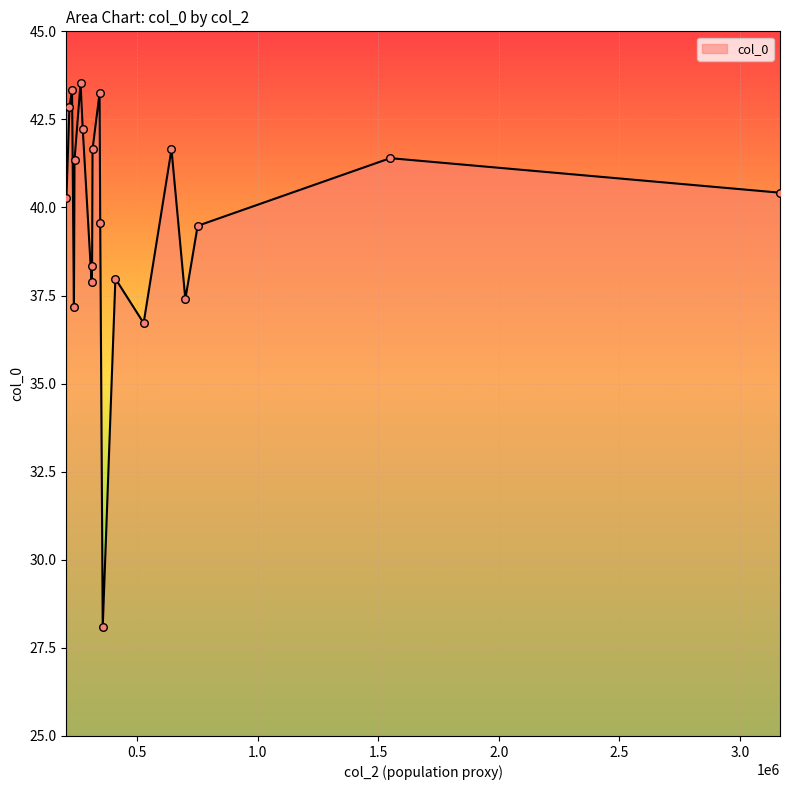

What is the smallest value displayed?

28.1